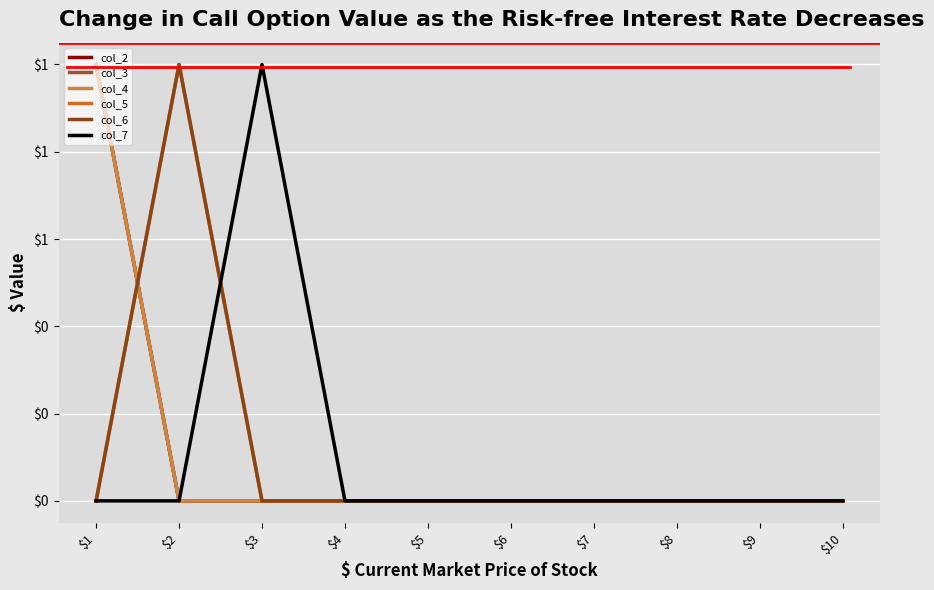

Does the chart display data point markers on the line(s)?

No